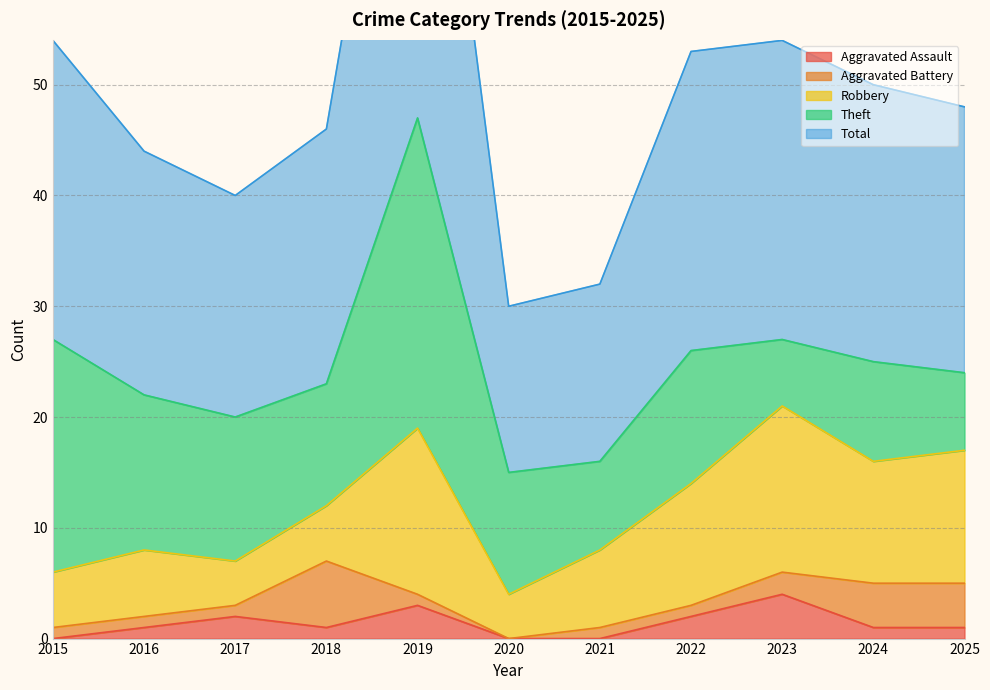

Is the value of Total at 2020 greater than the value of Theft at 2022?

Yes